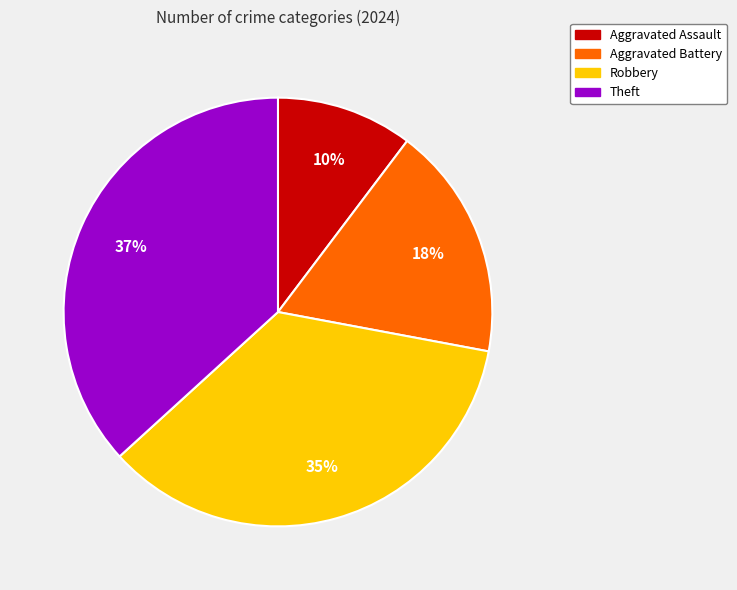

Is it true that Theft is 44% of the pie?

False